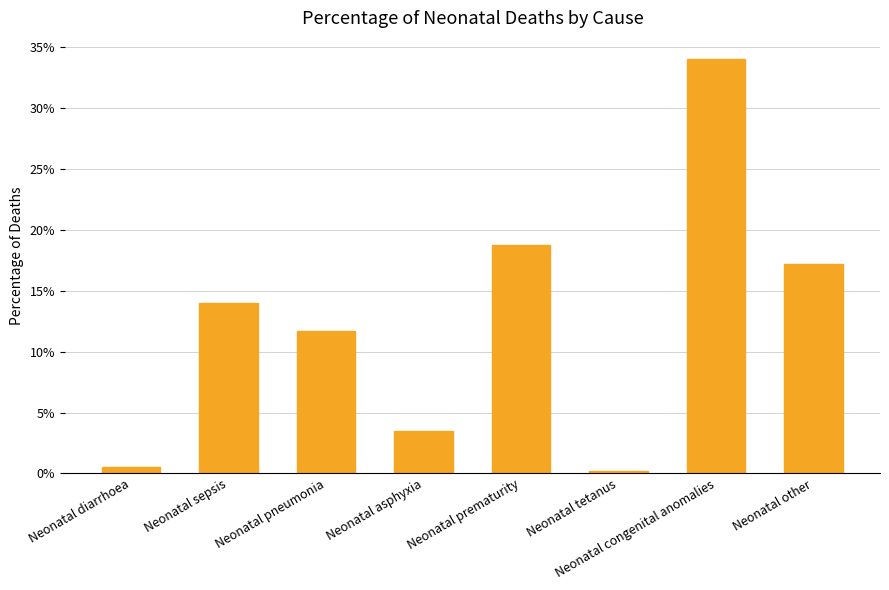

List the labels in order of value, smallest first.

Neonatal tetanus, Neonatal diarrhoea, Neonatal asphyxia, Neonatal pneumonia, Neonatal sepsis, Neonatal other, Neonatal prematurity, Neonatal congenital anomalies